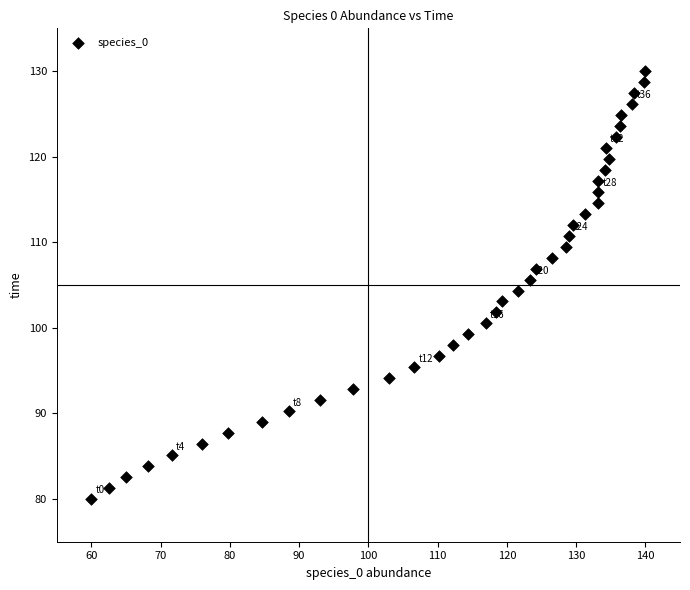

What is the range of X values (max minus min)?

80.0